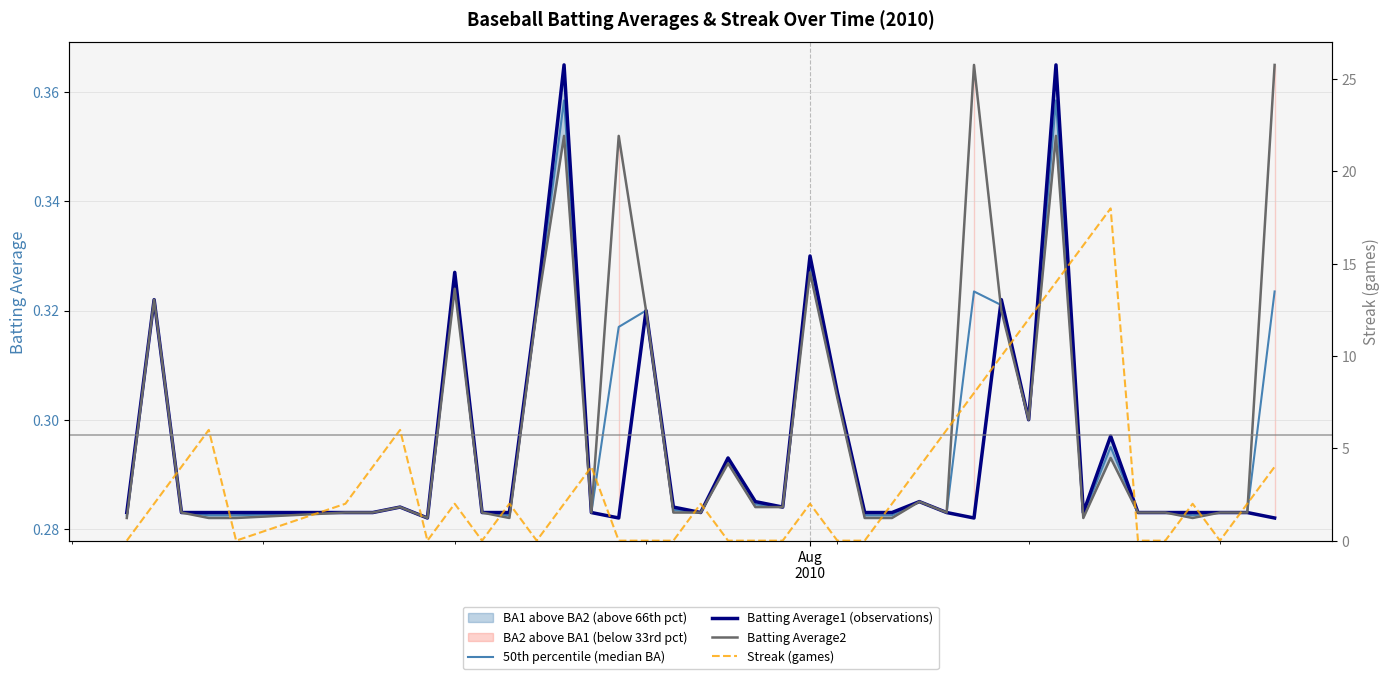

After their last crossing, which series has the higher values: Streak (games) or Batting Average1 (observations)?

Streak (games)